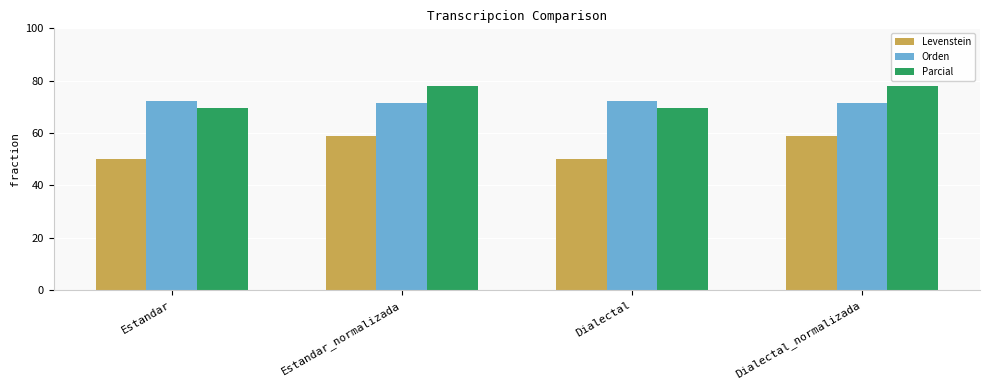

What position from the left is Estandar_normalizada?

2